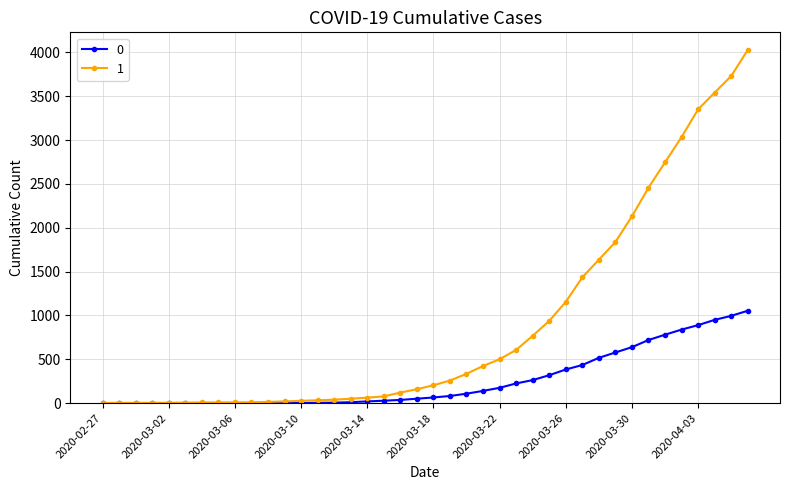

List the series in order of their overall mean, lowest first.

0, 1